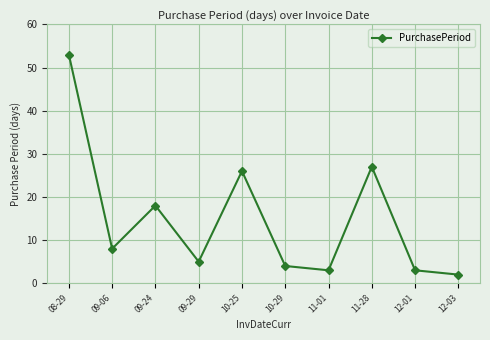

How many lines are shown in the chart?

1